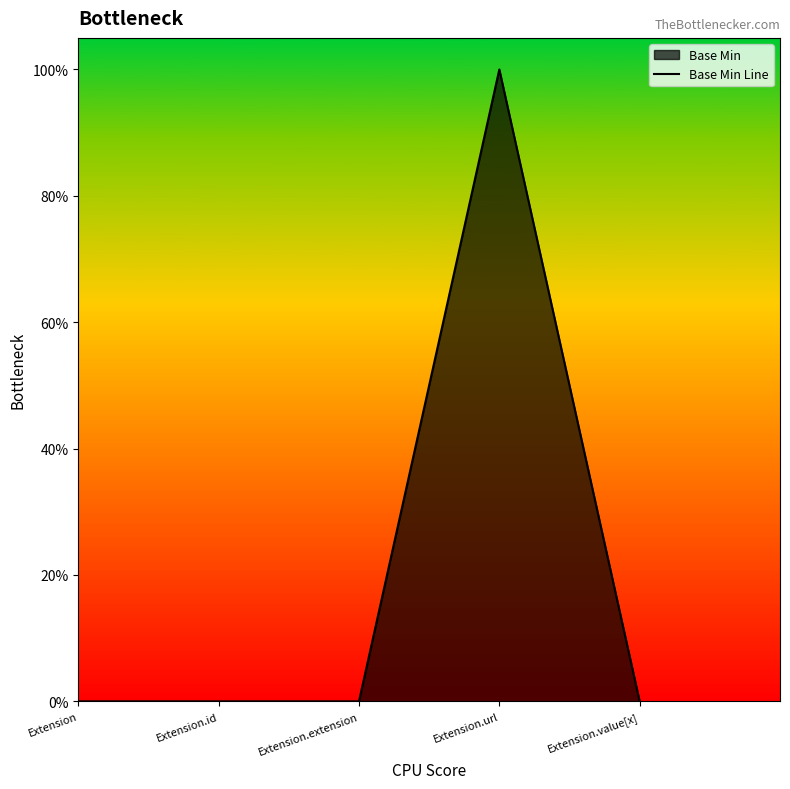

Is it true that the value at Extension.extension is -1?

False